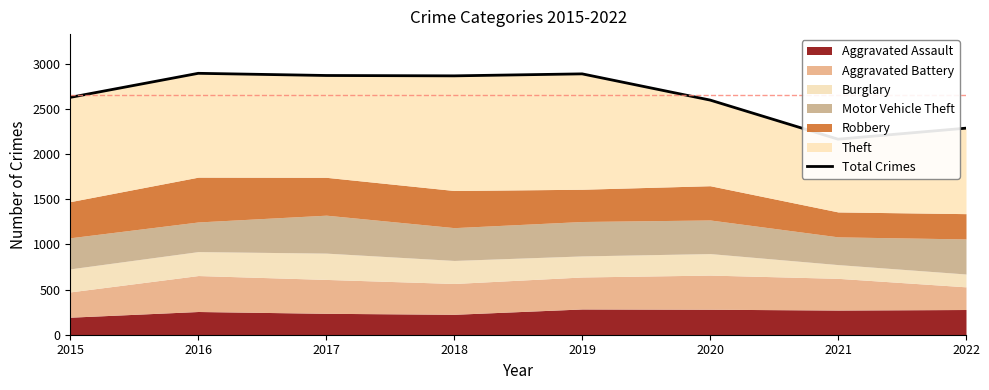

What is the difference between the maximum and minimum values?

729